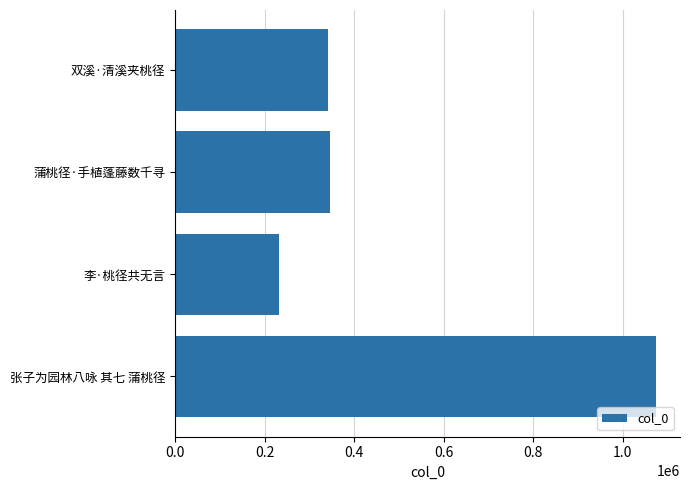

What is the maximum value shown in the chart?

1074064